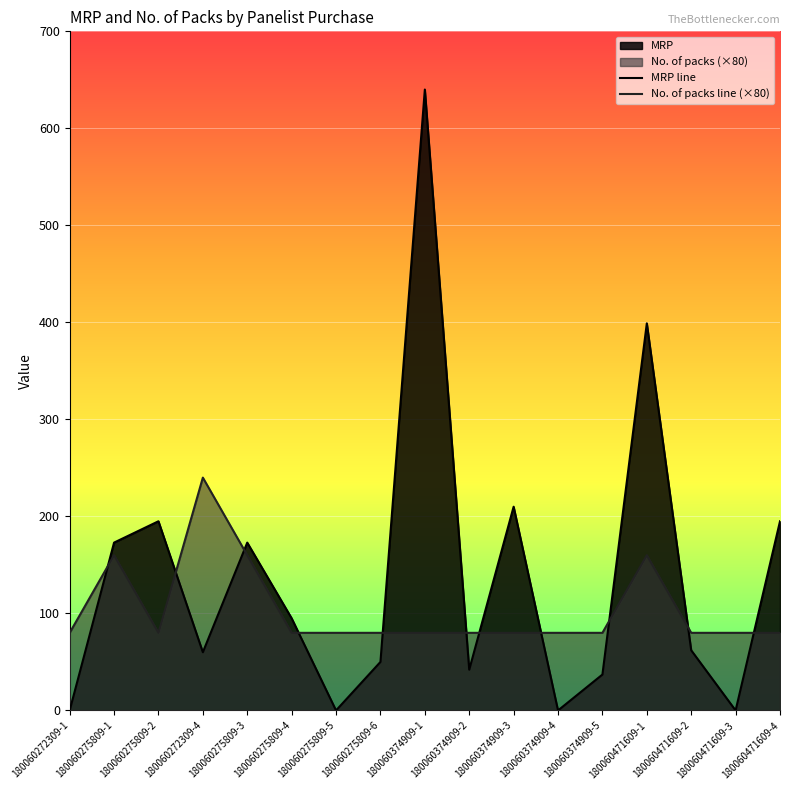

What is the sum of all MRP line values?

2331